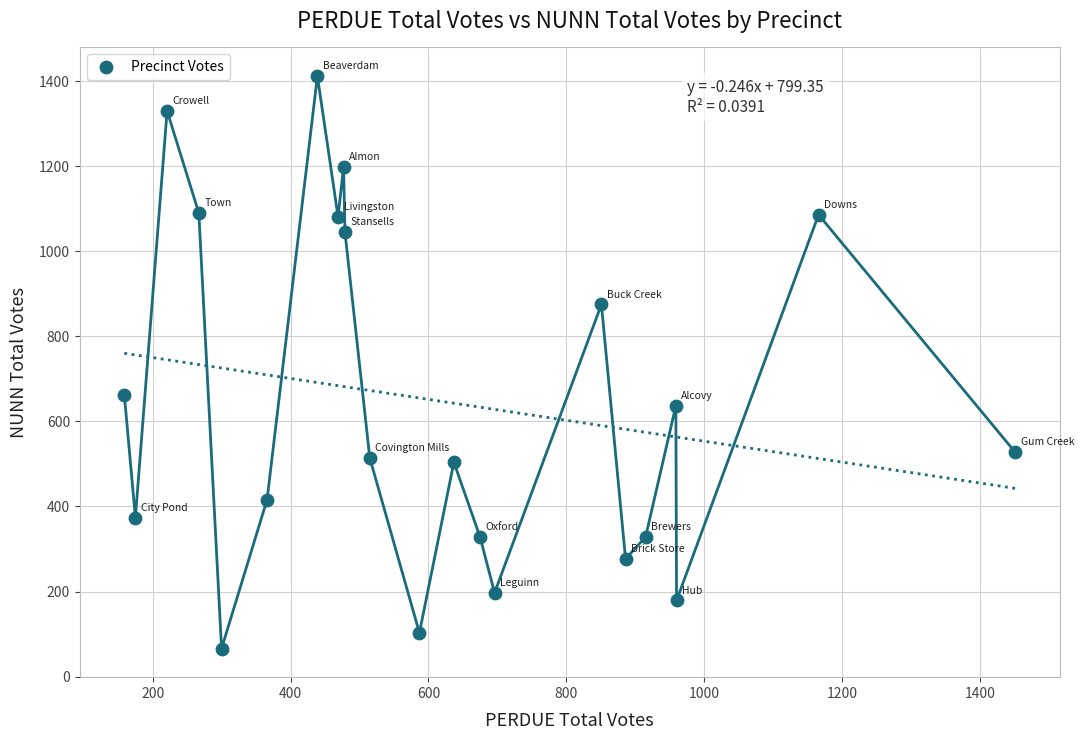

What Y value in the scatter plot is closest to 739?

661